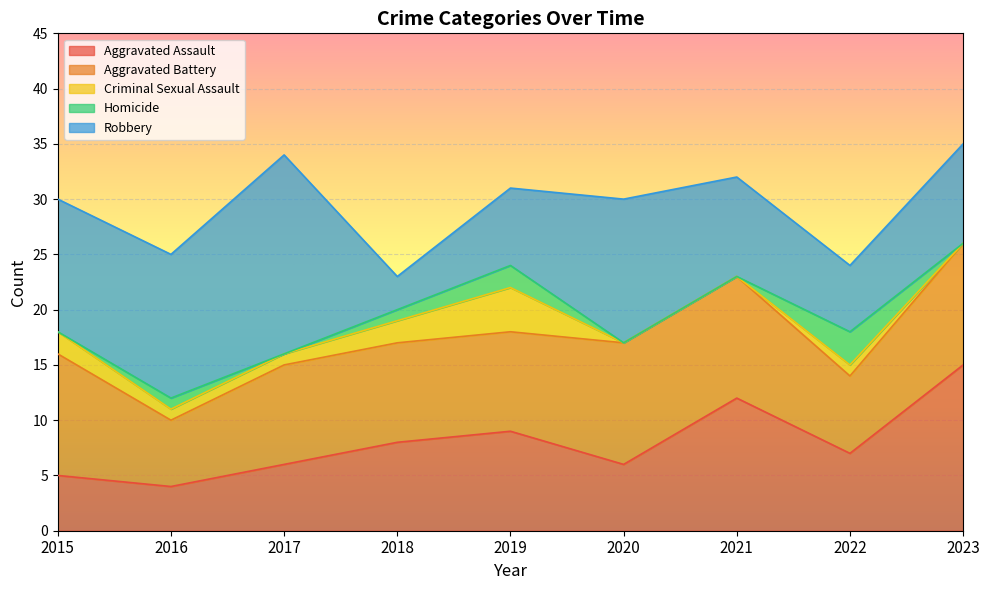

True or false: Aggravated Battery and Homicide cross at least once.

False